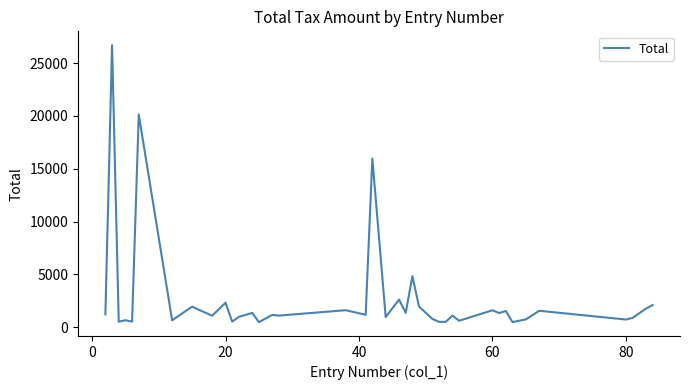

What is the average value?

2750